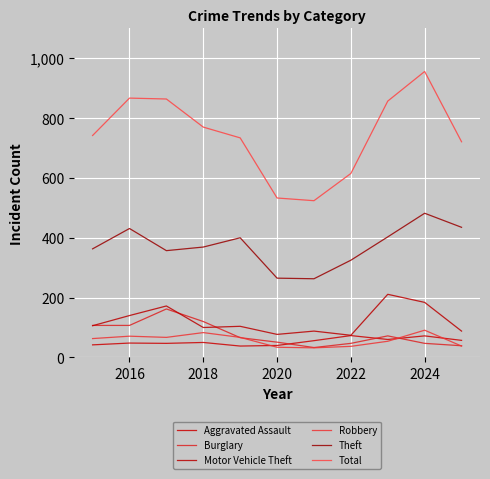

Is this an area chart (filled region under the line)?

No